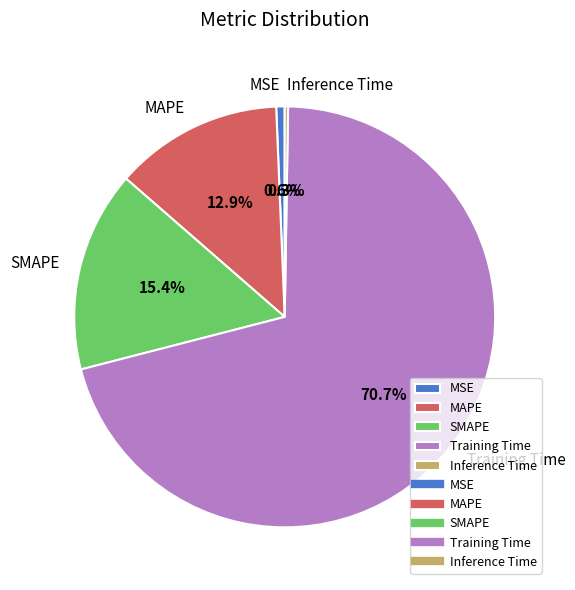

Which category has the biggest portion of the pie?

Training Time